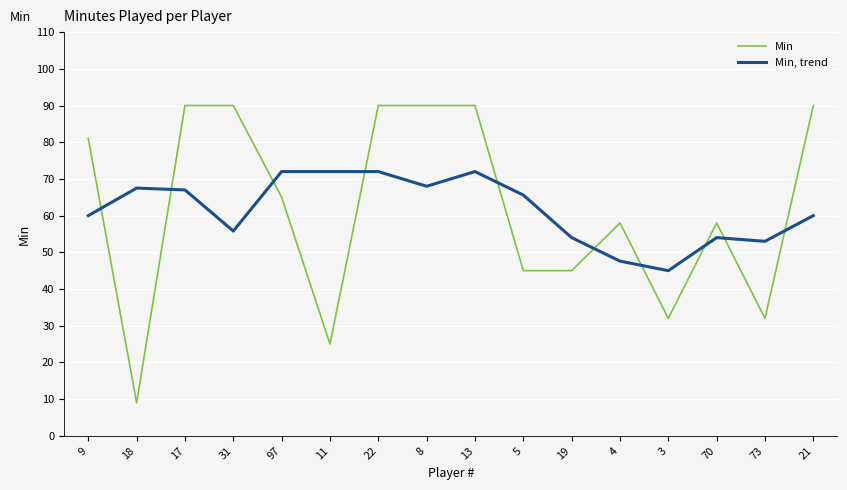

Is the value of Min, trend at 73 greater than the value of Min at 8?

No